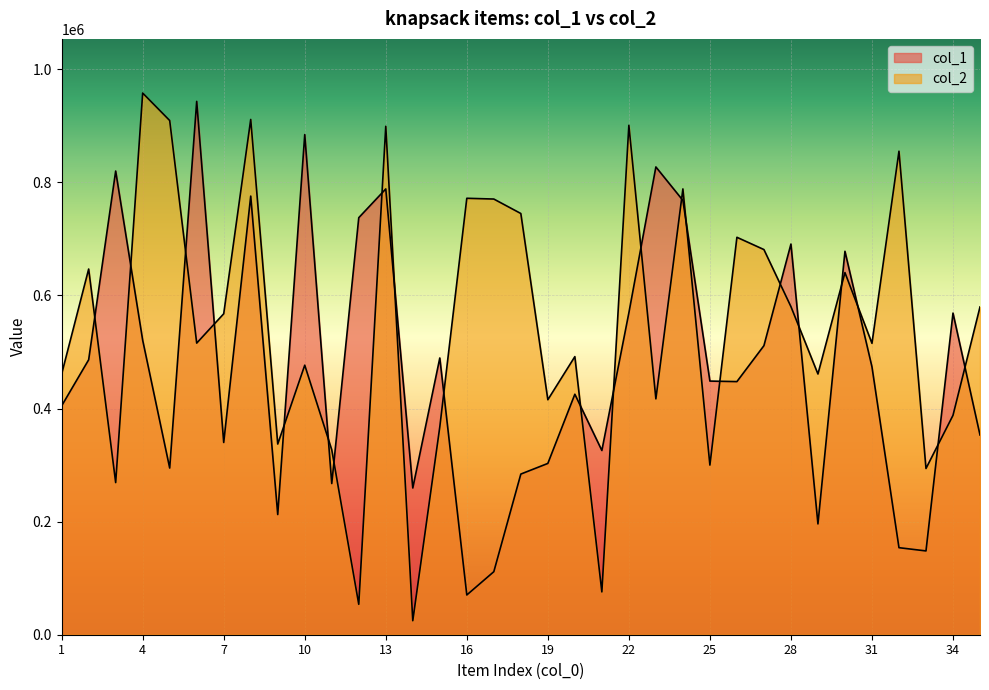

List the series in order of their peak value, lowest first.

col_1, col_2